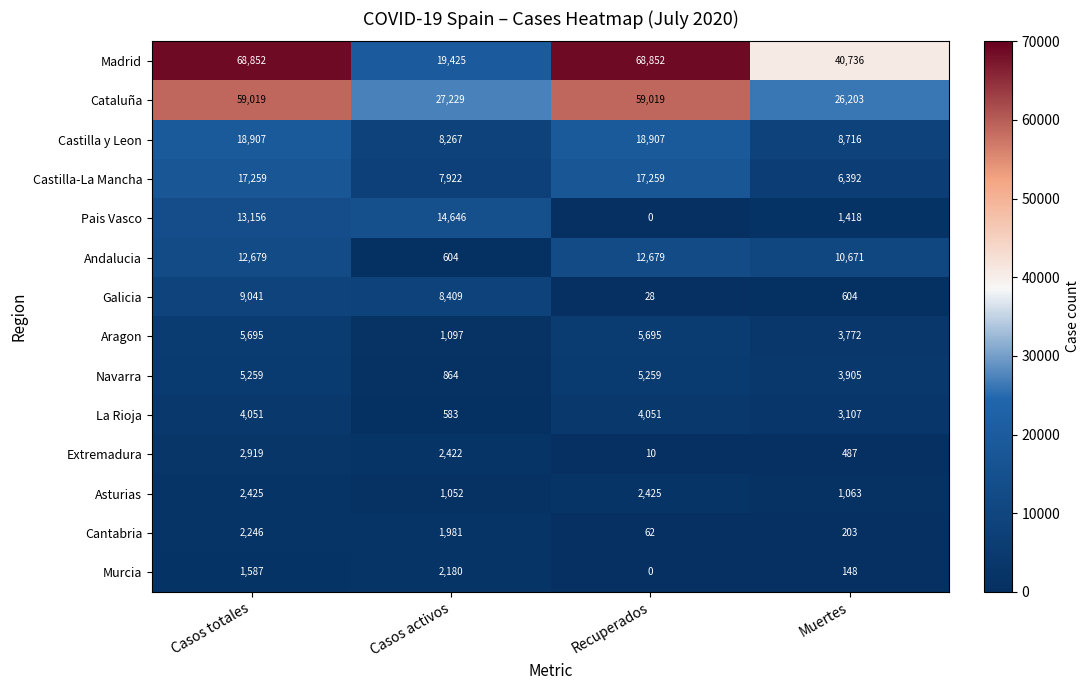

What is the total value across all series at Casos totales?

223095